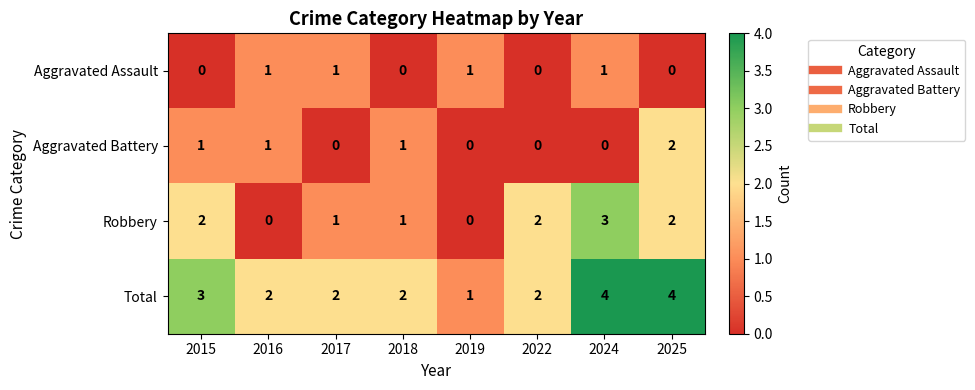

What is the difference between the highest and lowest values at 2025?

4